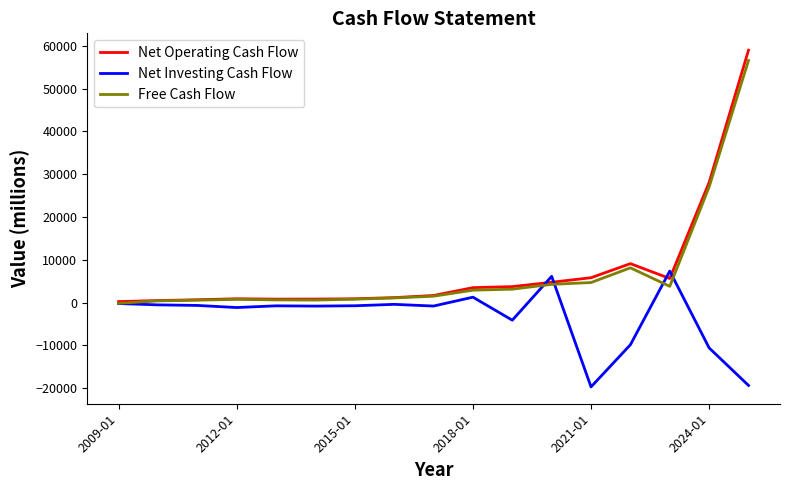

What is the maximum value shown in the chart?

58959.0